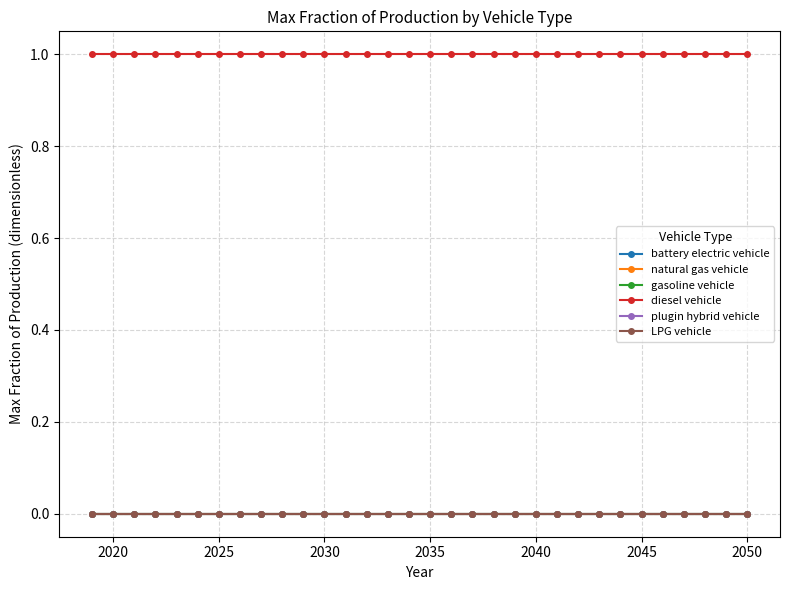

Which series has the largest range (max minus min)?

battery electric vehicle